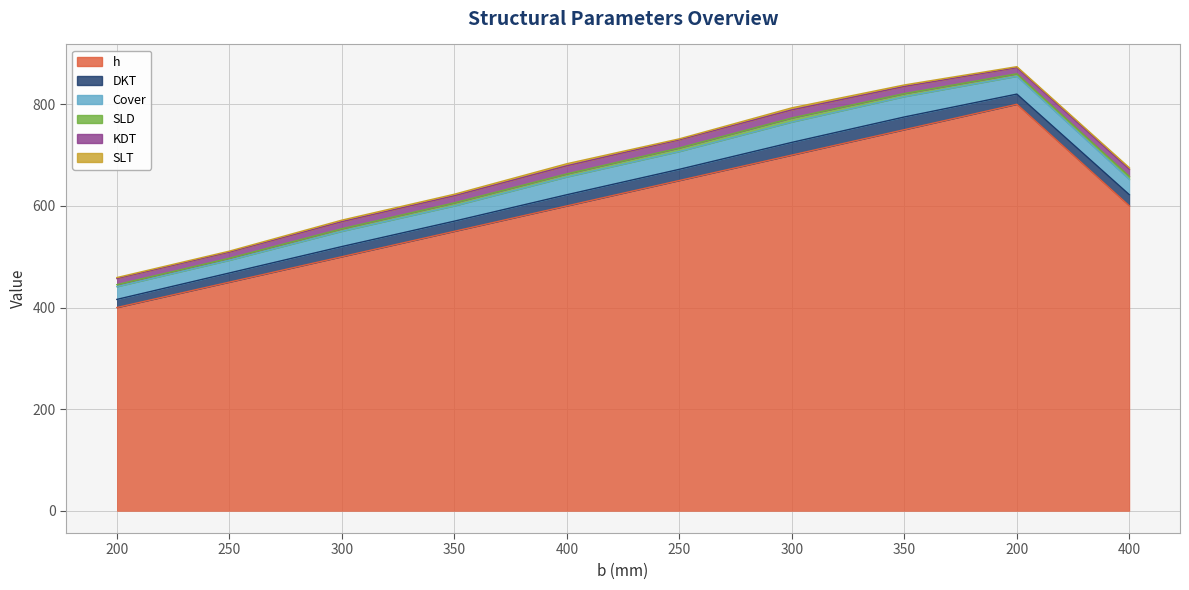

Which series has the largest range (max minus min)?

h